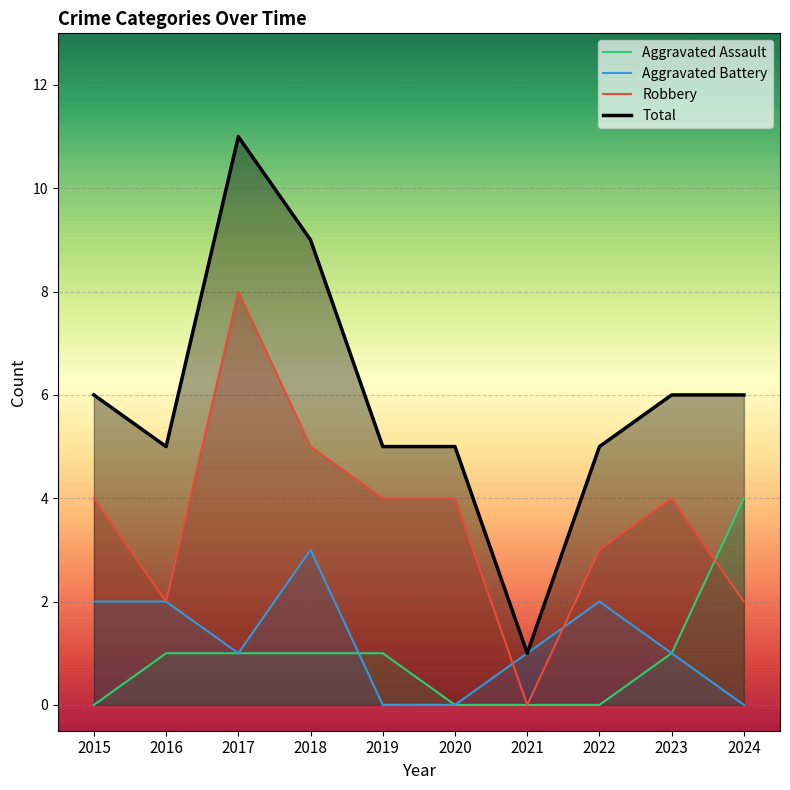

At which label does Total first exceed 6?

2017